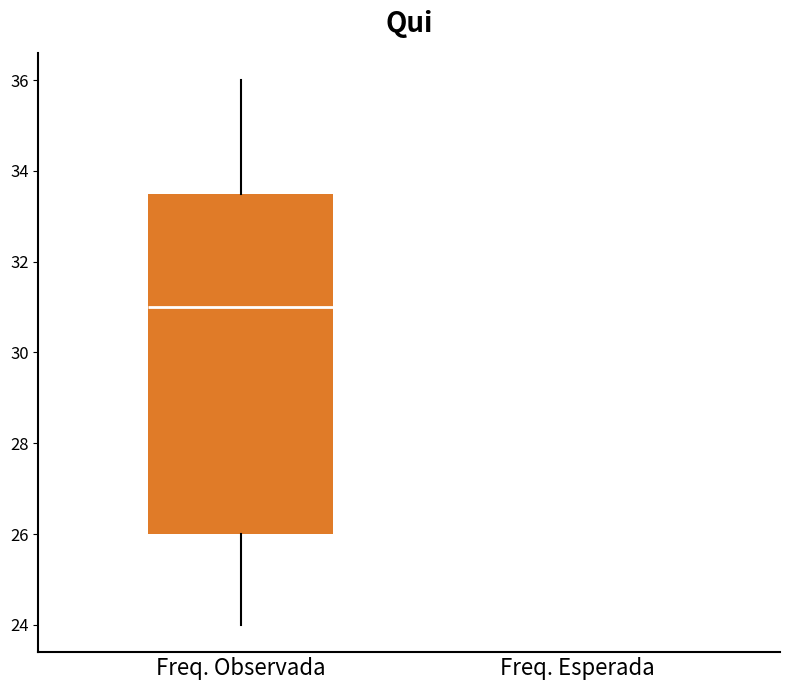

Which box is the tallest, from its lower edge to its upper edge?

Freq. Observada